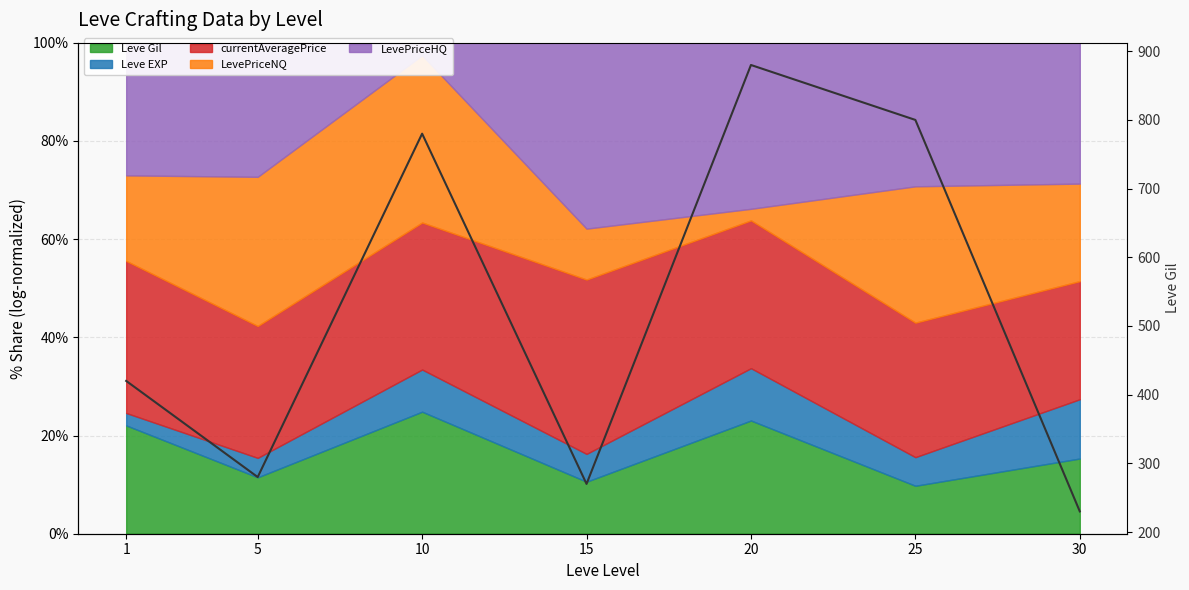

The value at 20 is 880. True or false?

True